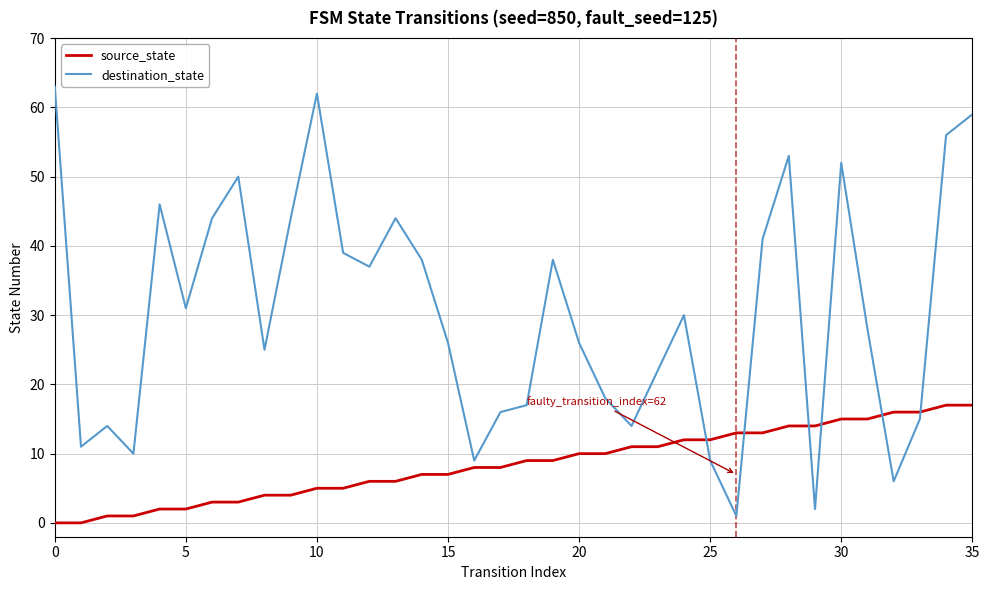

Which series has the largest total across all categories?

destination_state